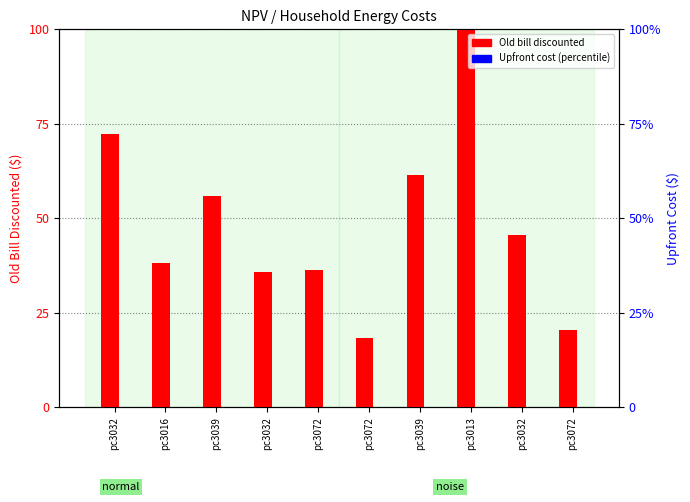

What are all the series names shown in the legend?

Old bill discounted, Upfront cost